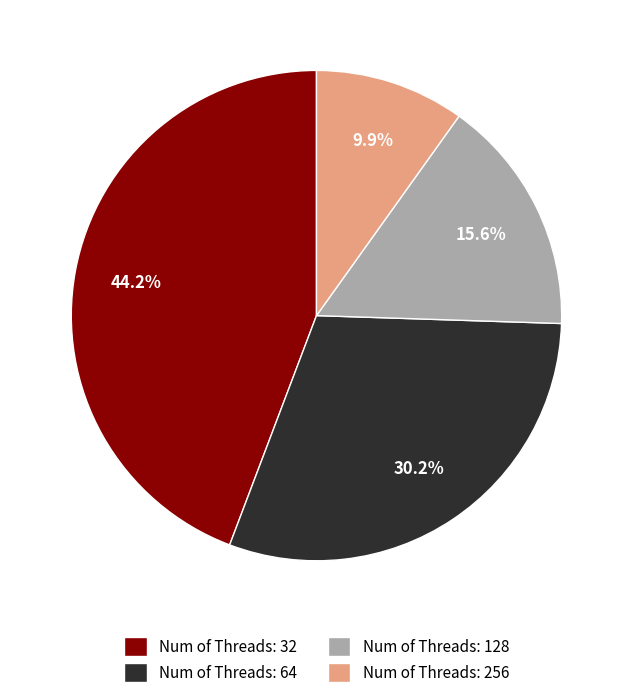

How many slices are in this pie chart?

4